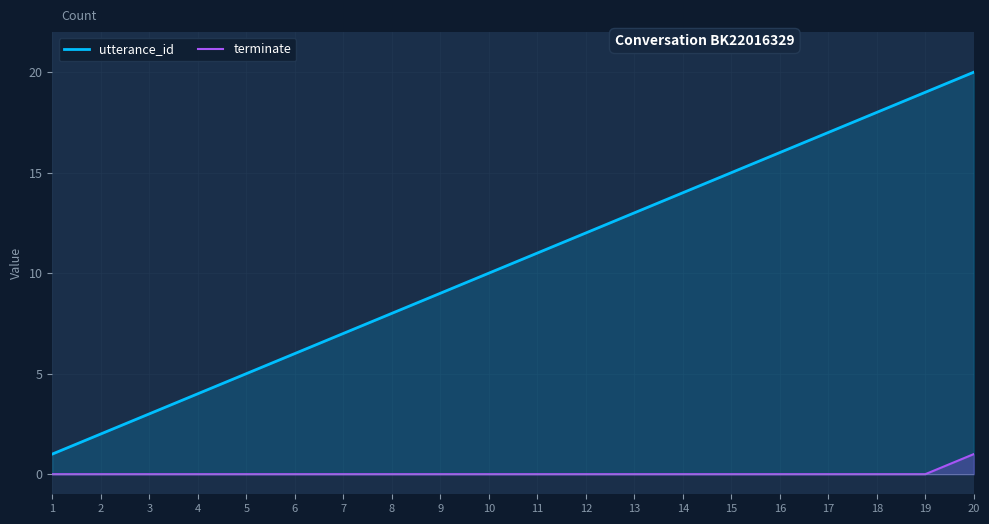

Which has a higher value, 18 or 3?

18